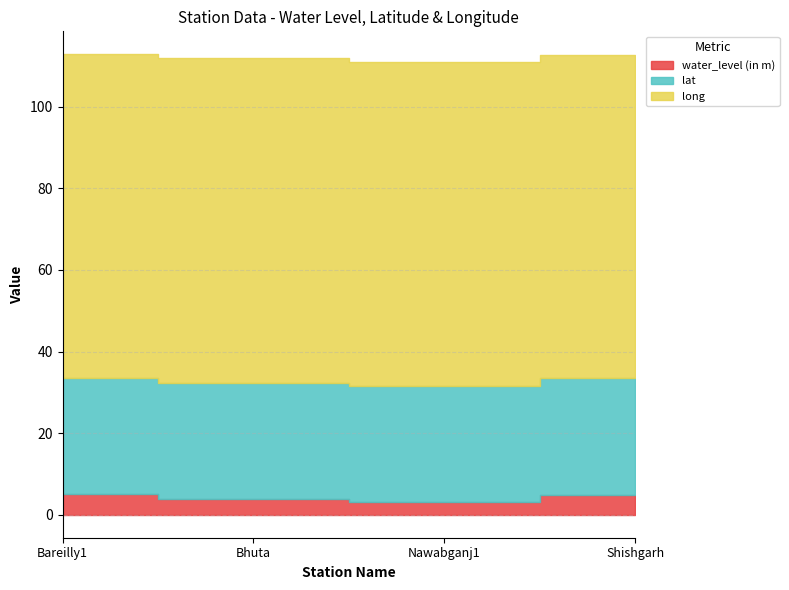

What is the highest value of the water_level (in m) series?

5.1